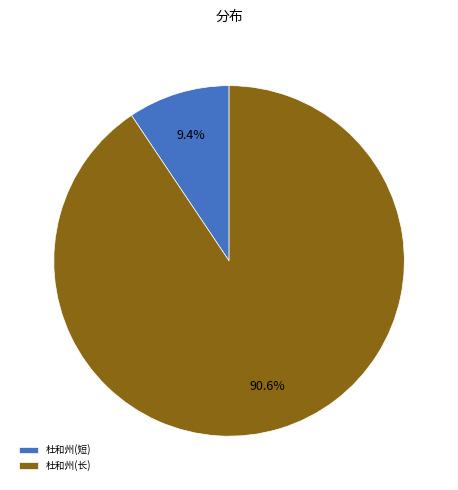

Between 杜和州(长) and 杜和州(短), which is larger?

杜和州(长)